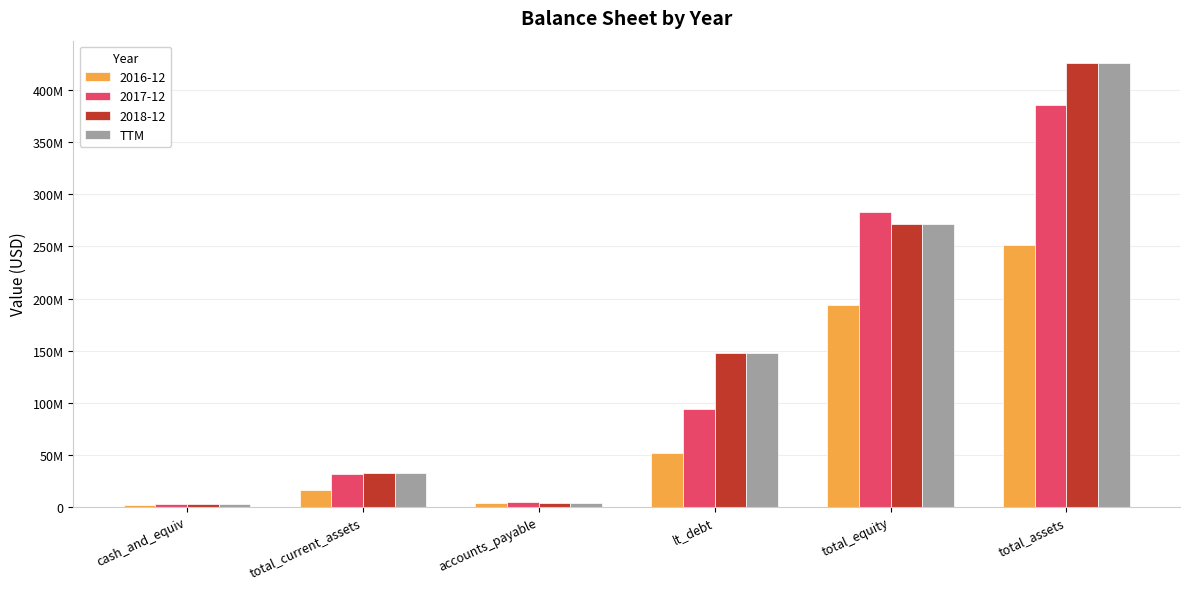

Are the bars horizontal?

No